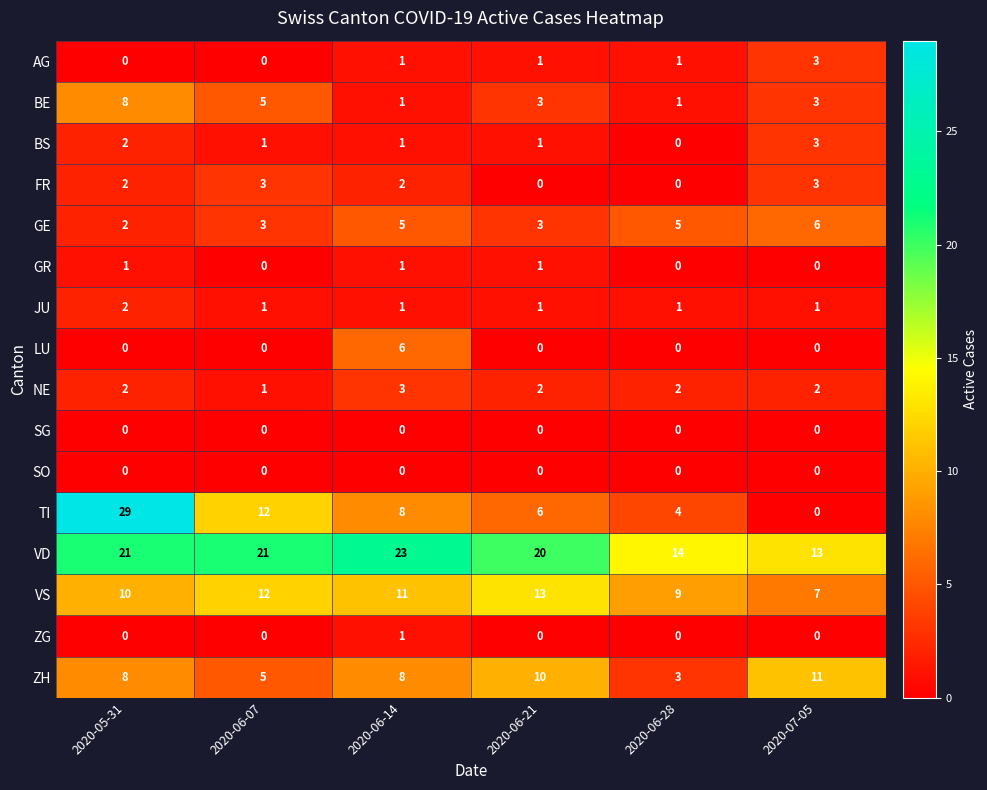

Which series has the widest spread of values?

TI